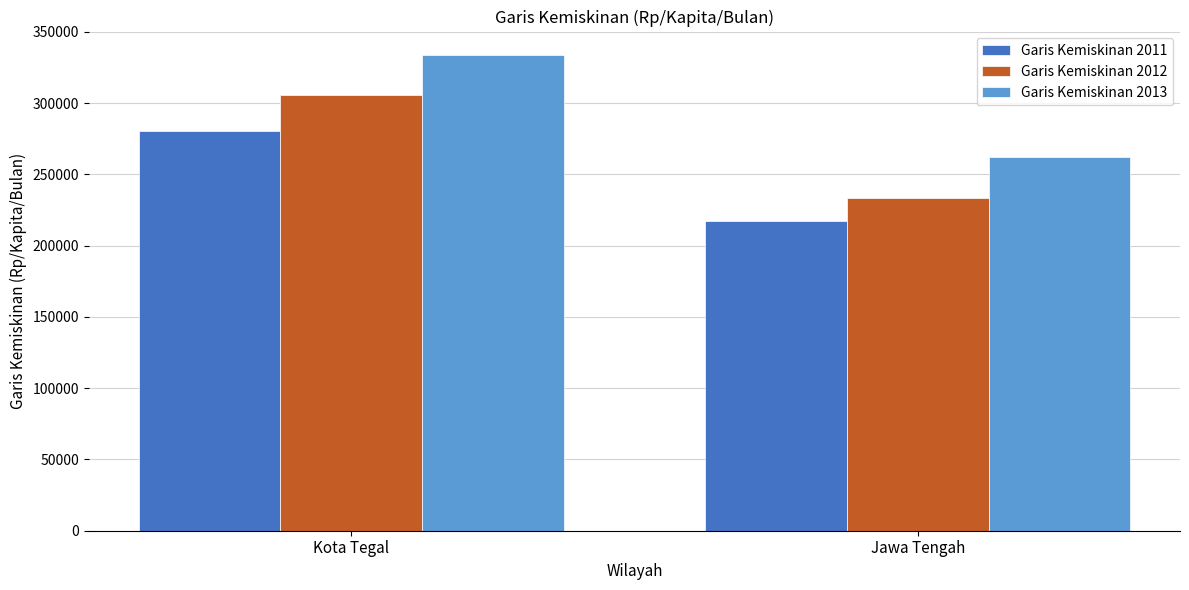

The Garis Kemiskinan 2011 series shows 280349 at Kota Tegal. True or false?

True